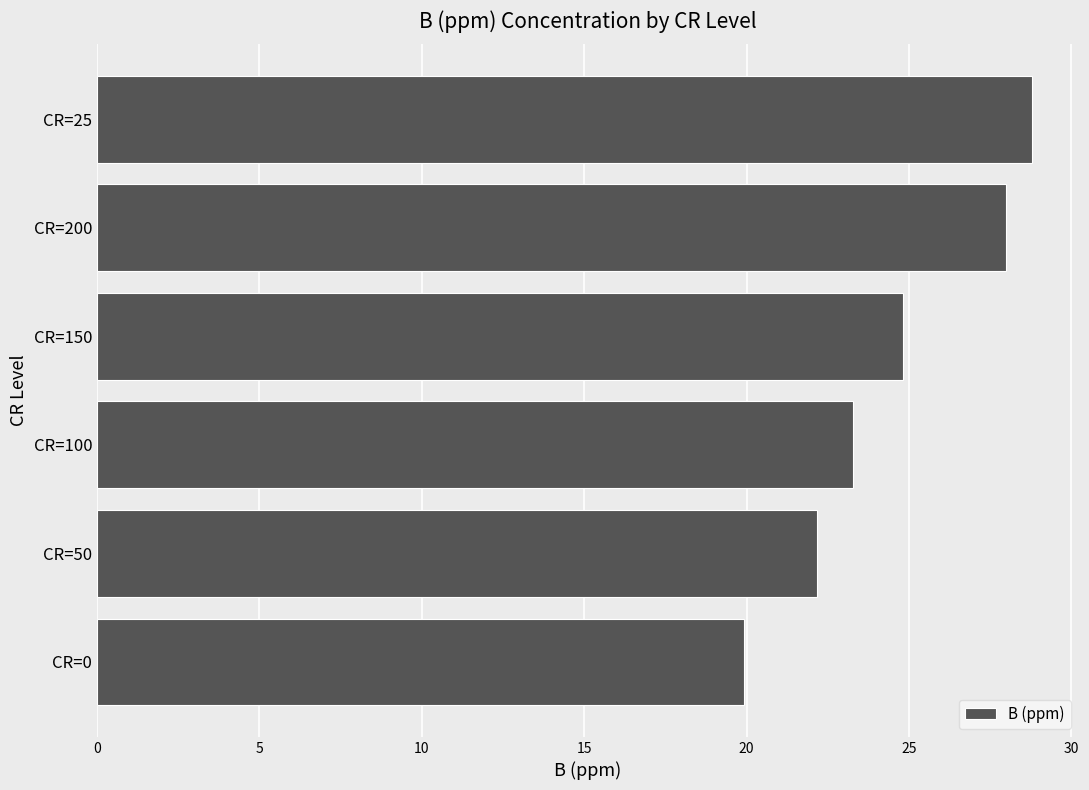

Does the chart contain any negative values?

No